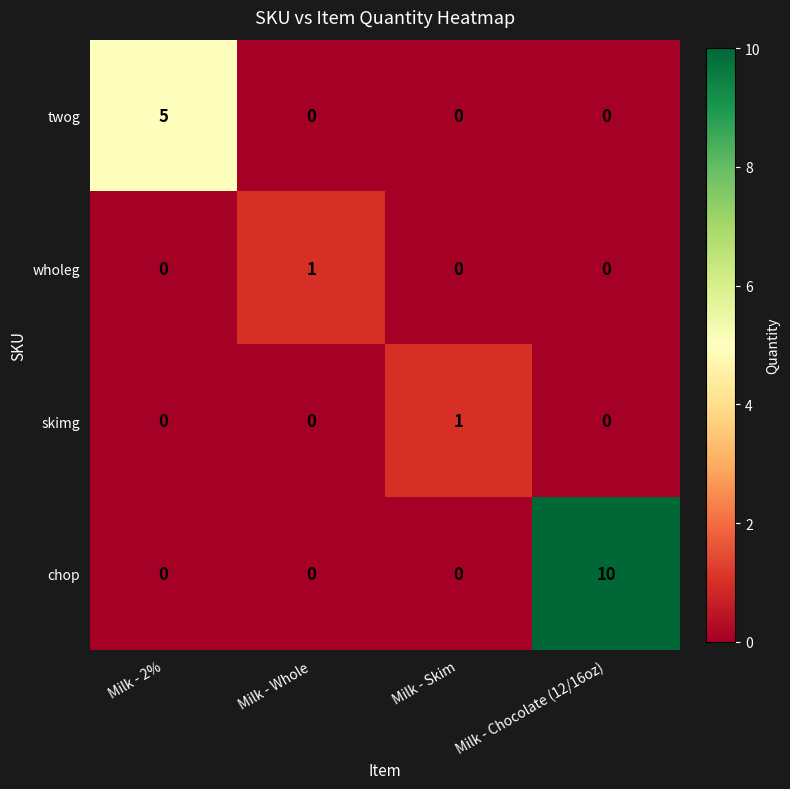

What is the greatest value displayed?

10